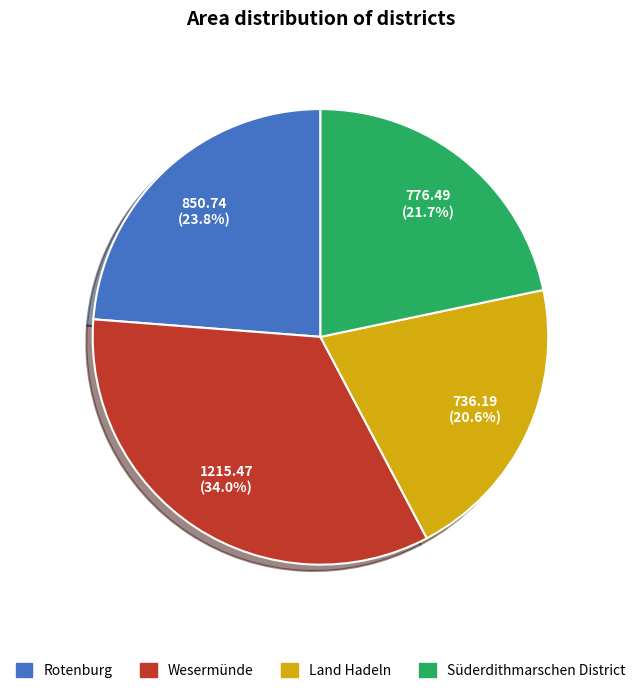

To the nearest percent, what percentage of the pie is Rotenburg?

24%